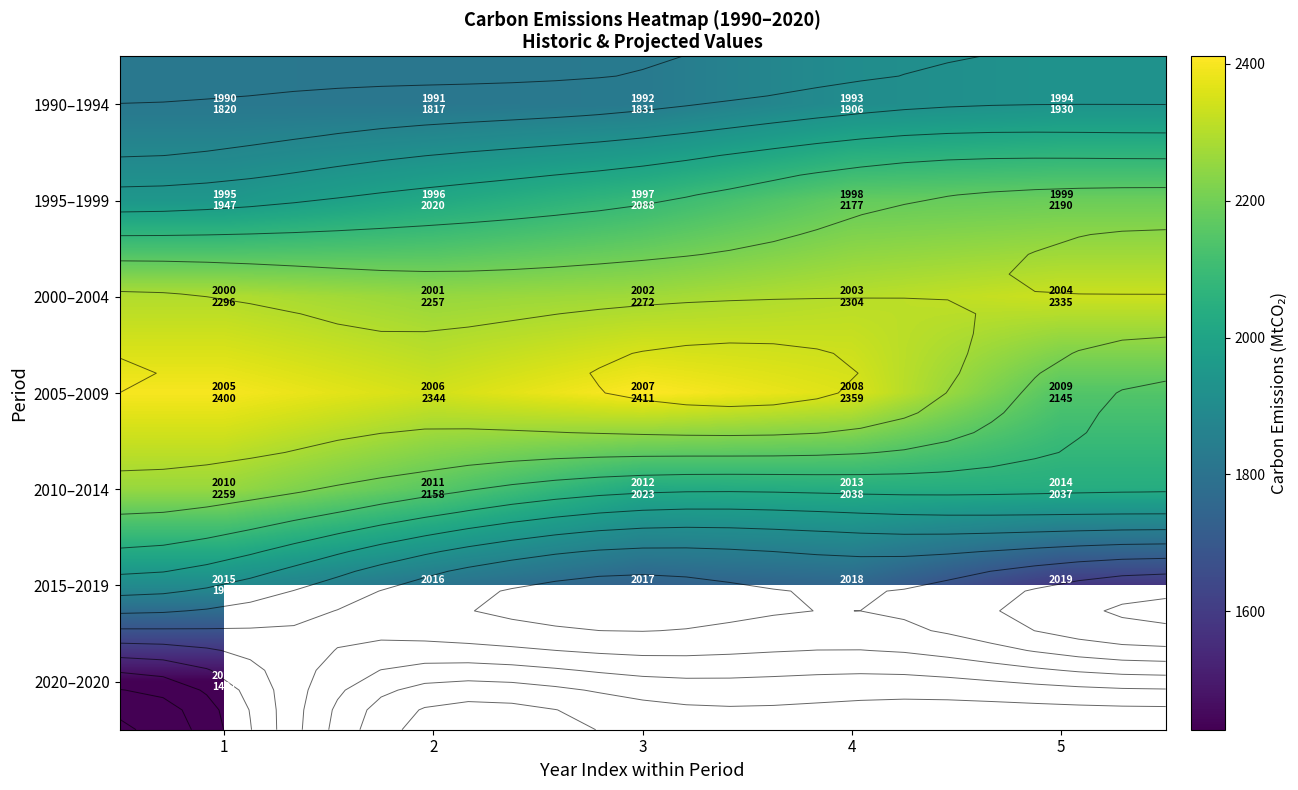

Which has a higher value, 3 or 2?

3